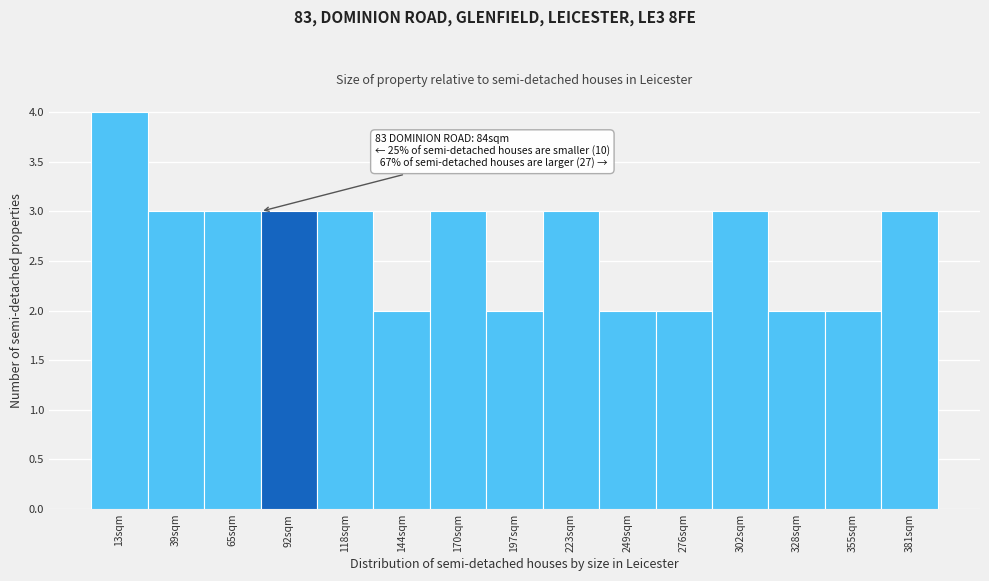

Which range on the x-axis has the tallest bar?

0 to 25